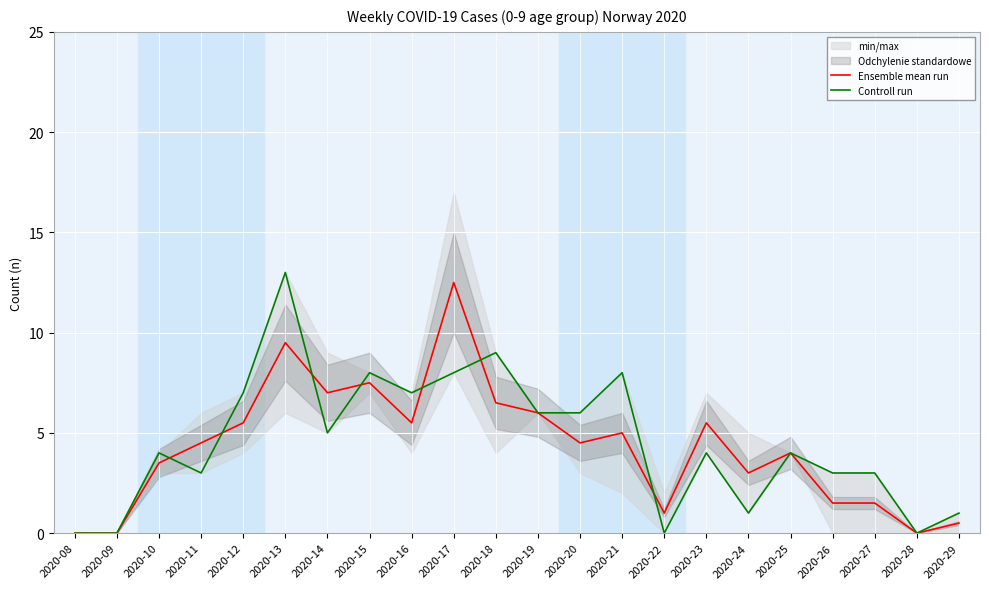

What is the difference between the Ensemble mean run values at 2020-11 and 2020-18?

2.0